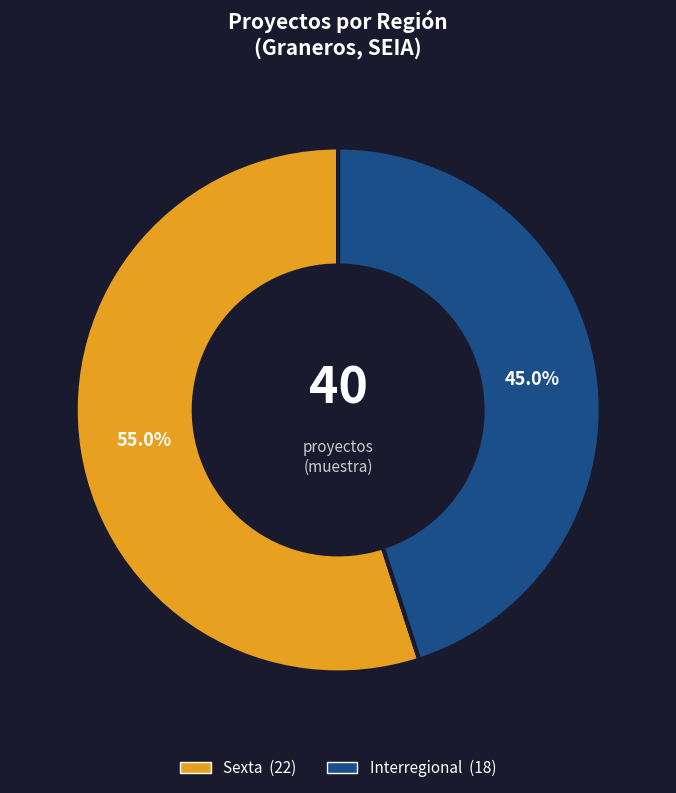

Does any single category account for the majority?

Yes